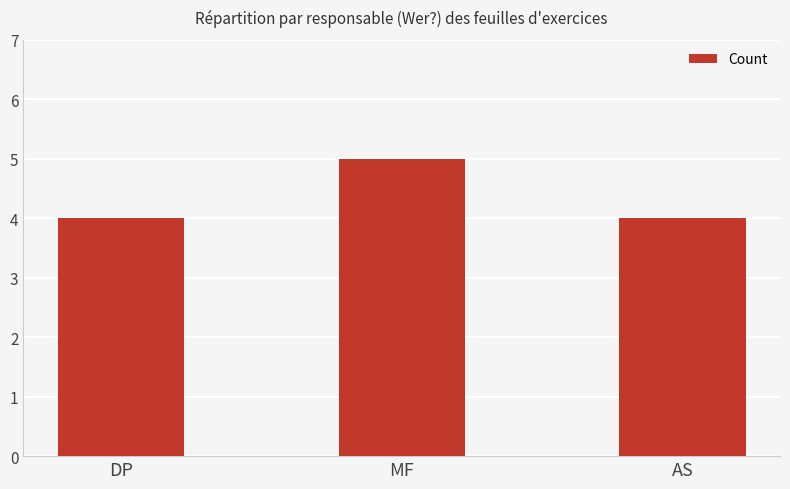

Reading right to left, list all the values displayed in this chart.

4	5	4